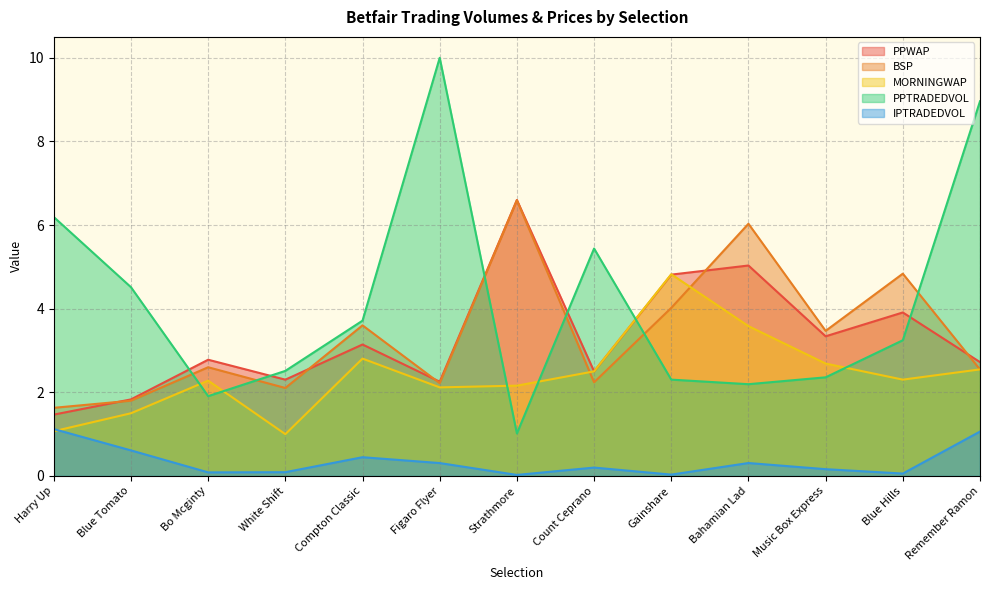

Does the chart display data point markers on the line(s)?

No